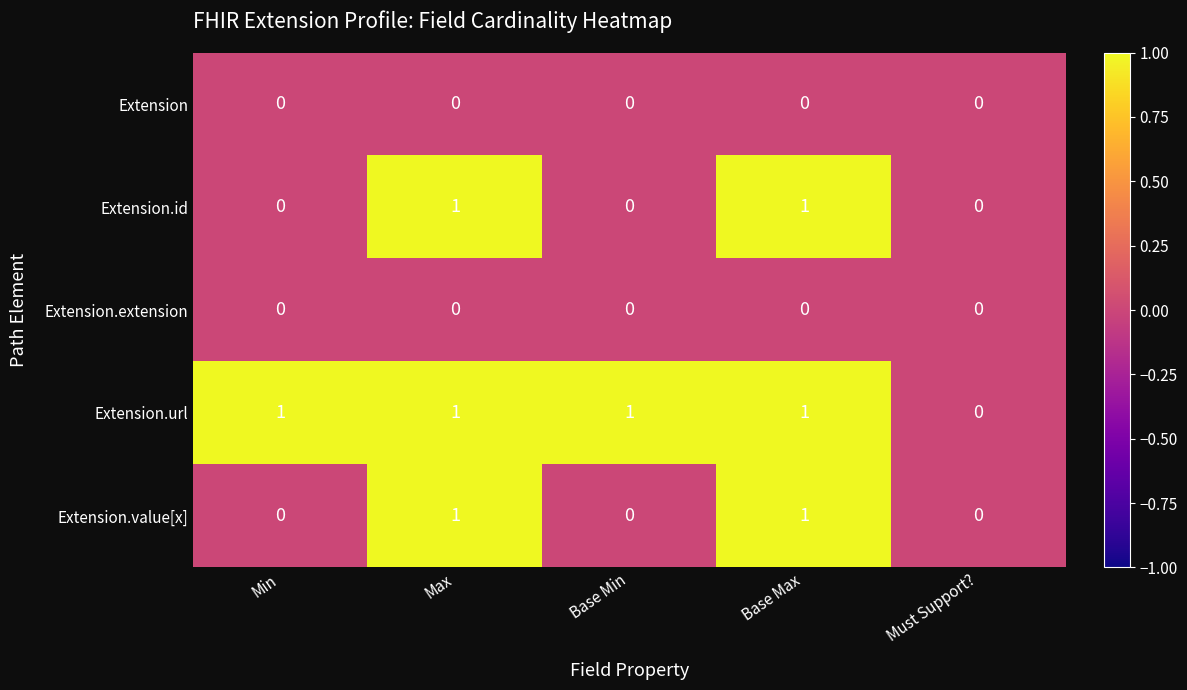

True or false: Extension has a value of 0 at Base Max.

True